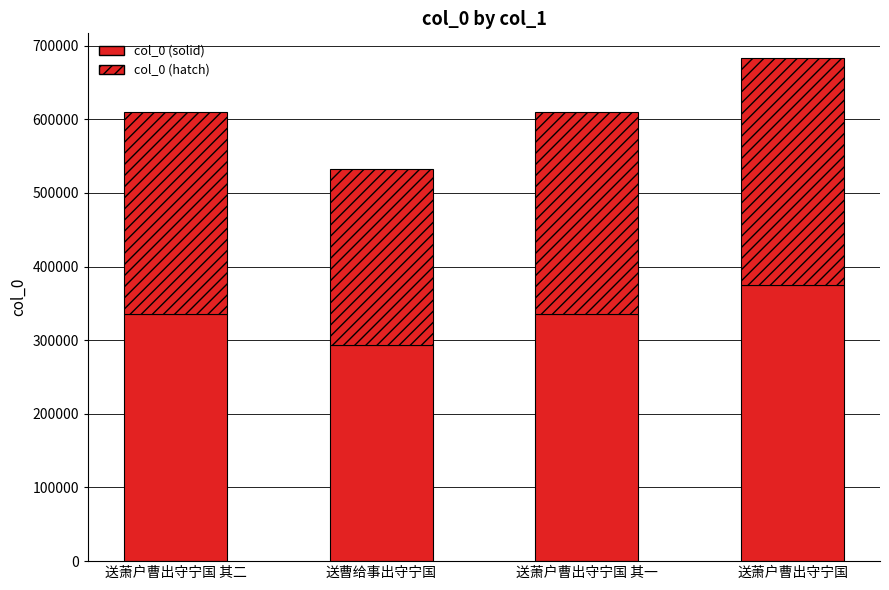

At how many categories does at least one series exceed 364859?

1